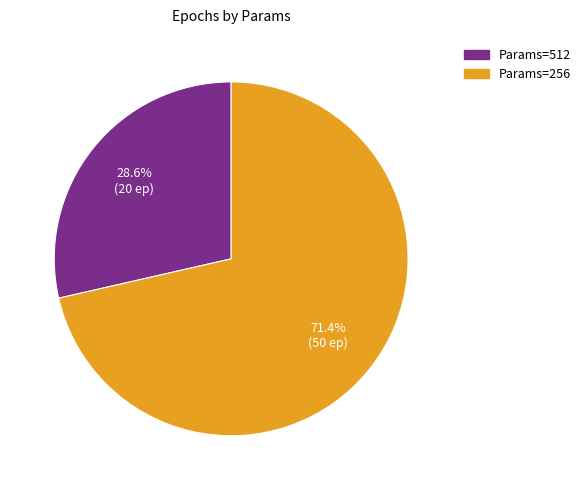

Does any single category account for the majority?

Yes